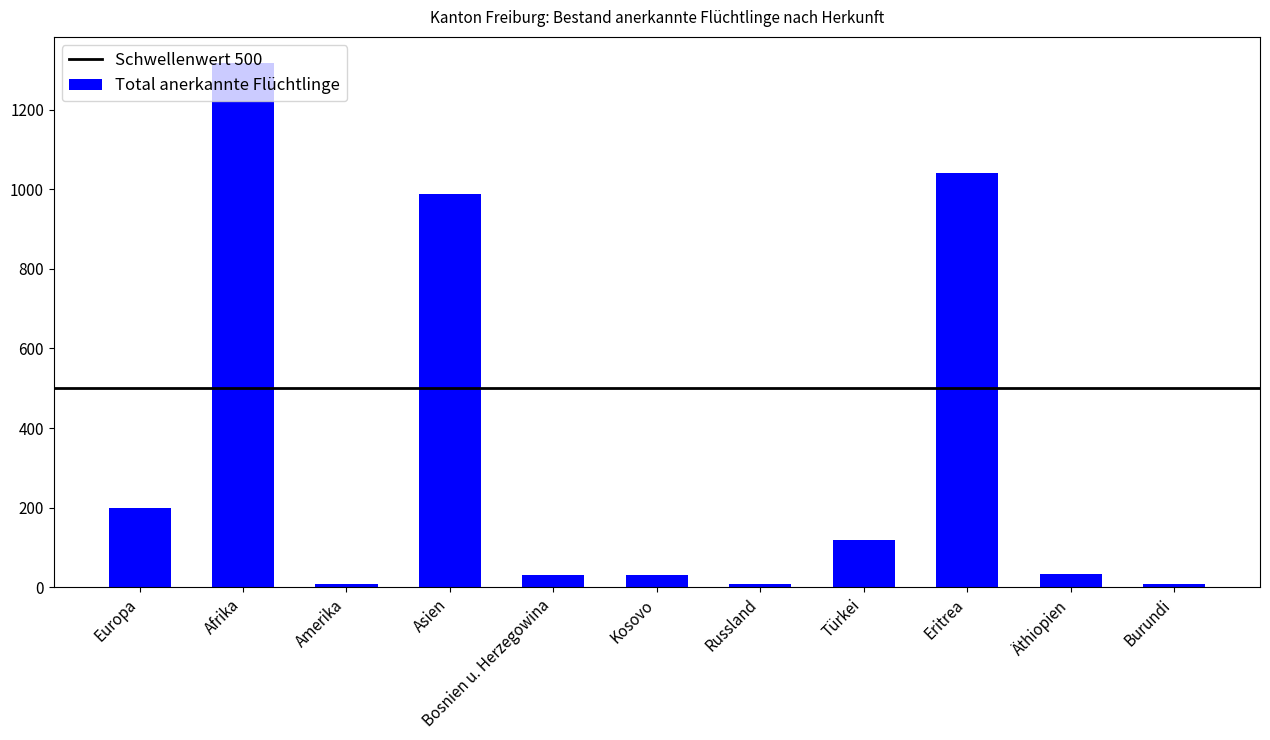

What is the difference between the maximum and second lowest values?

1308